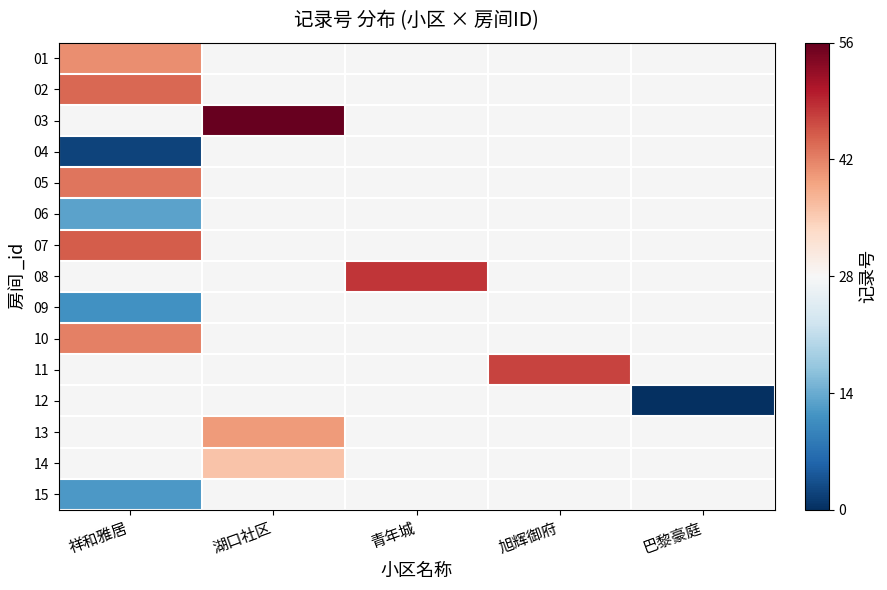

The value of 07 at 祥和雅居 is 45.0. True or false?

True